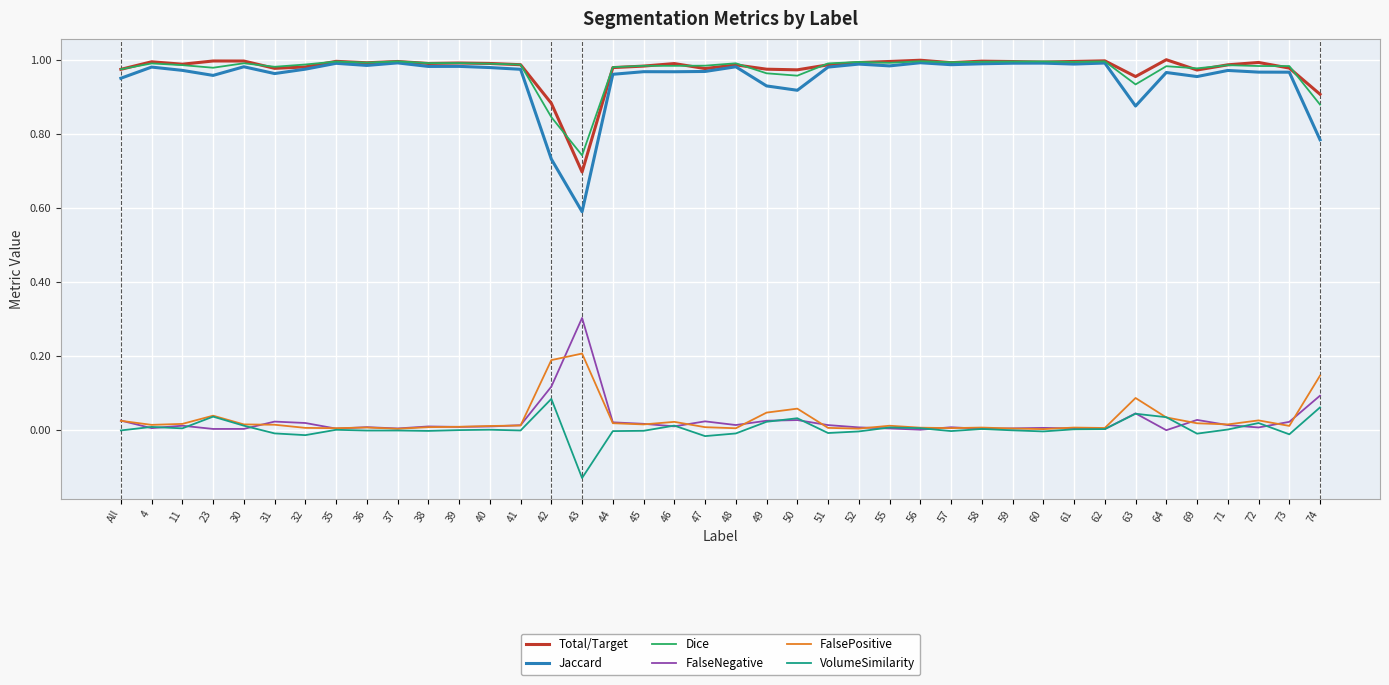

Is the value of VolumeSimilarity at 41 greater than the value of Jaccard at 42?

No